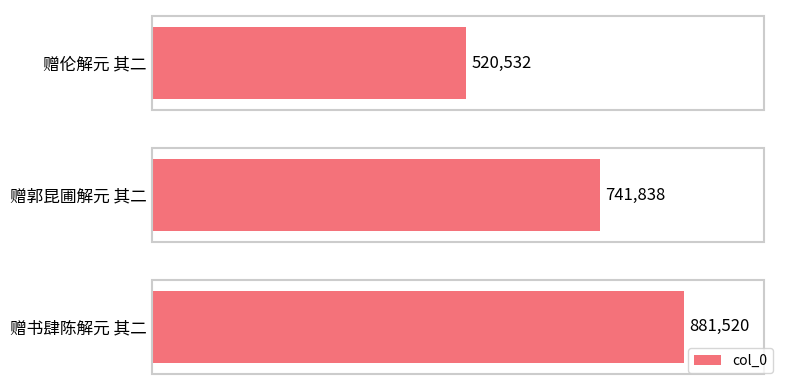

Are the bars horizontal?

Yes